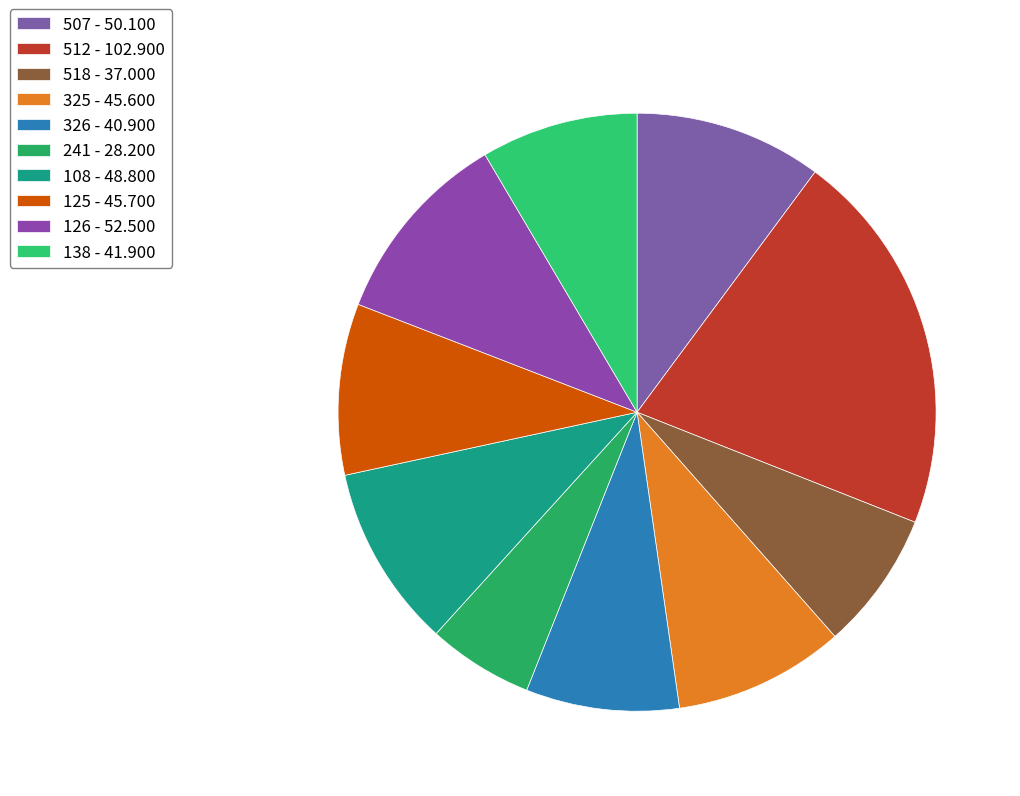

Which category has the smallest portion of the pie?

241